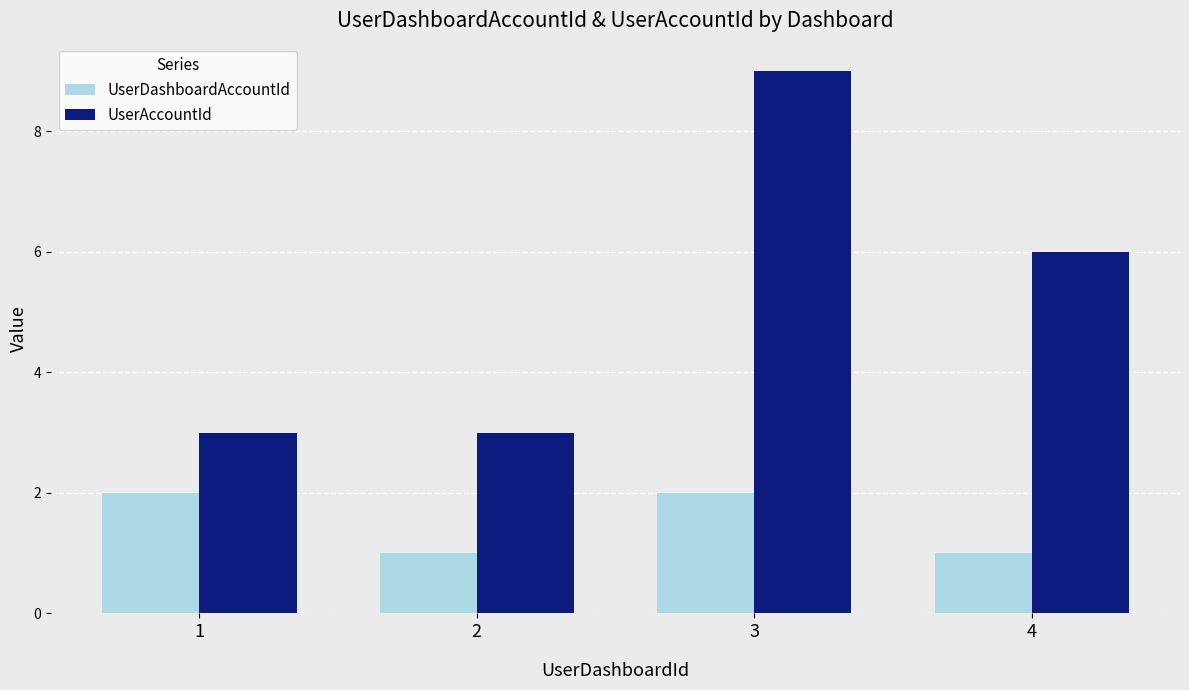

Which series has the largest range (max minus min)?

UserAccountId